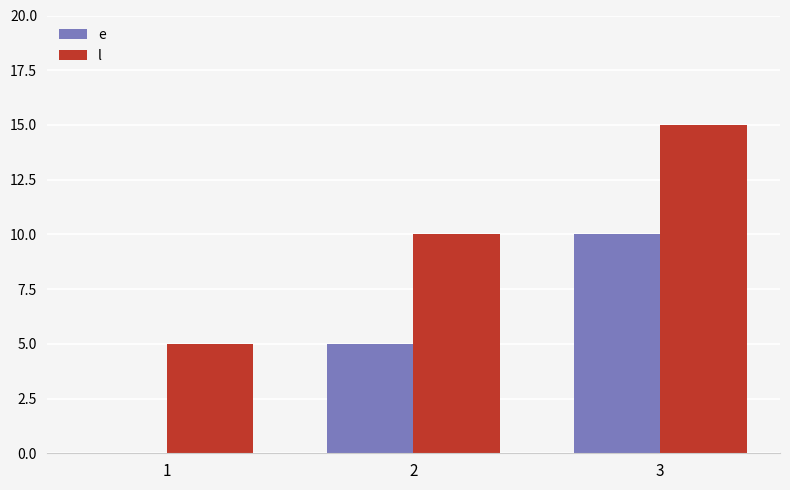

What is the sum of the e values at 1 and 2?

5